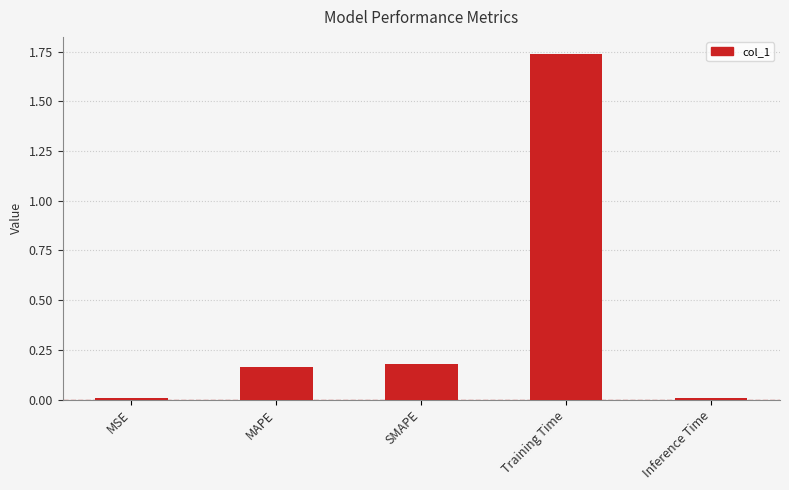

Which category has the highest value across all series?

Training Time